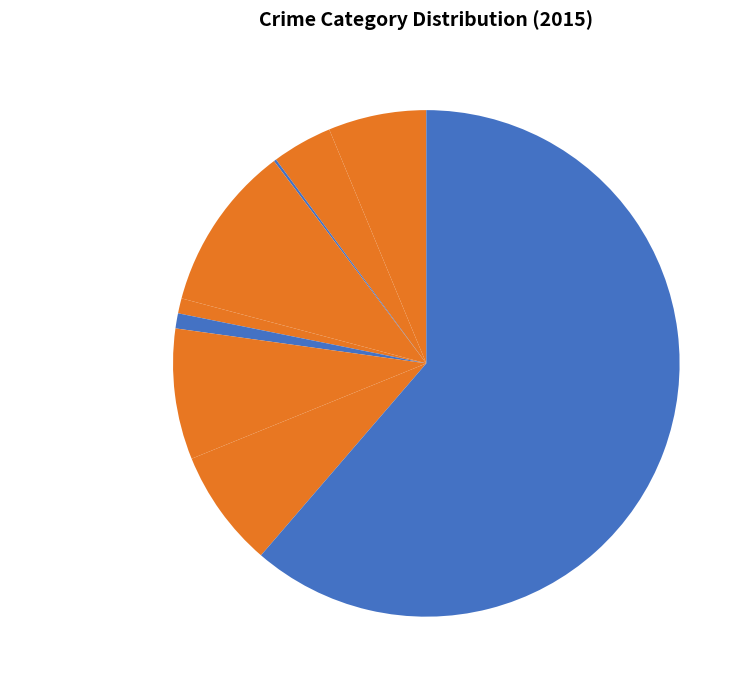

The Homicide slice represents 11% of the pie. True or false?

False